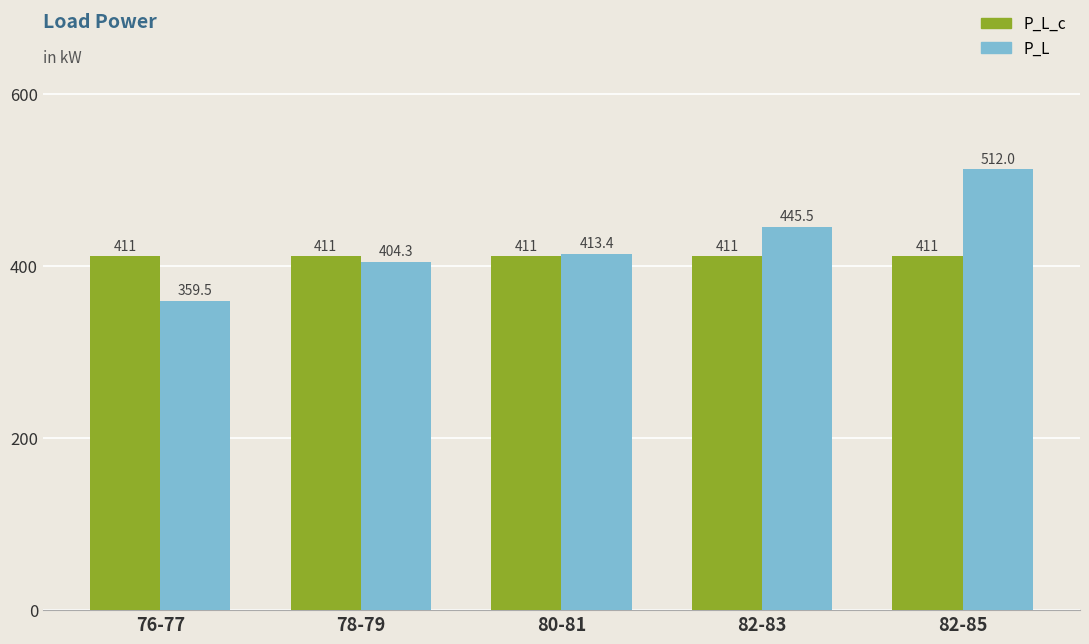

Which category has the lowest value in the P_L series?

76-77